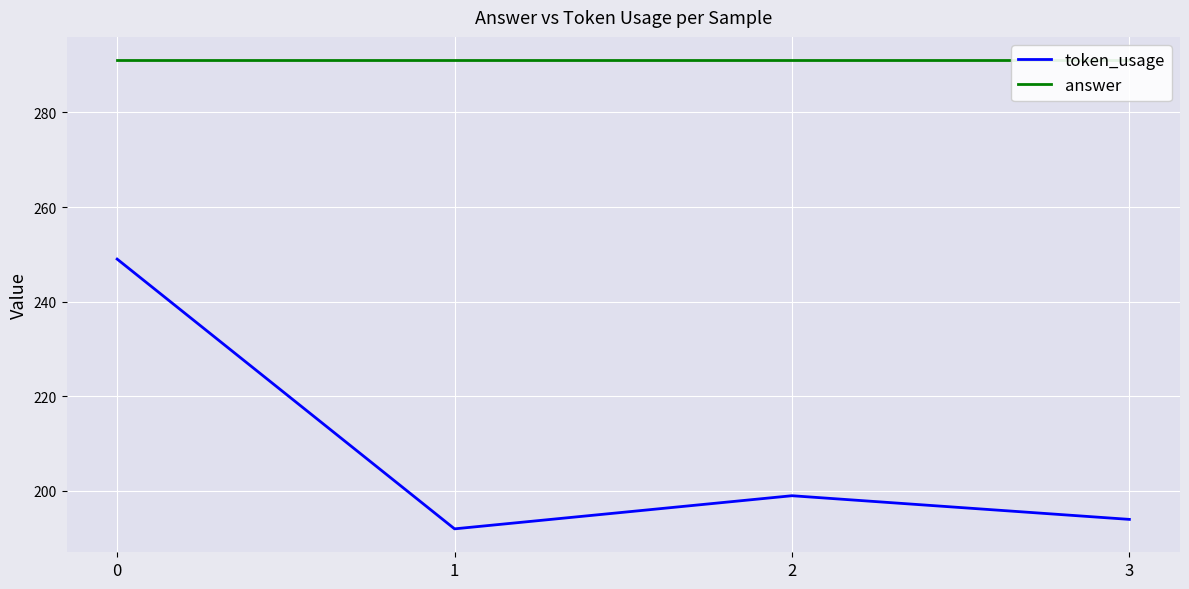

Which series has the largest total across all categories?

answer